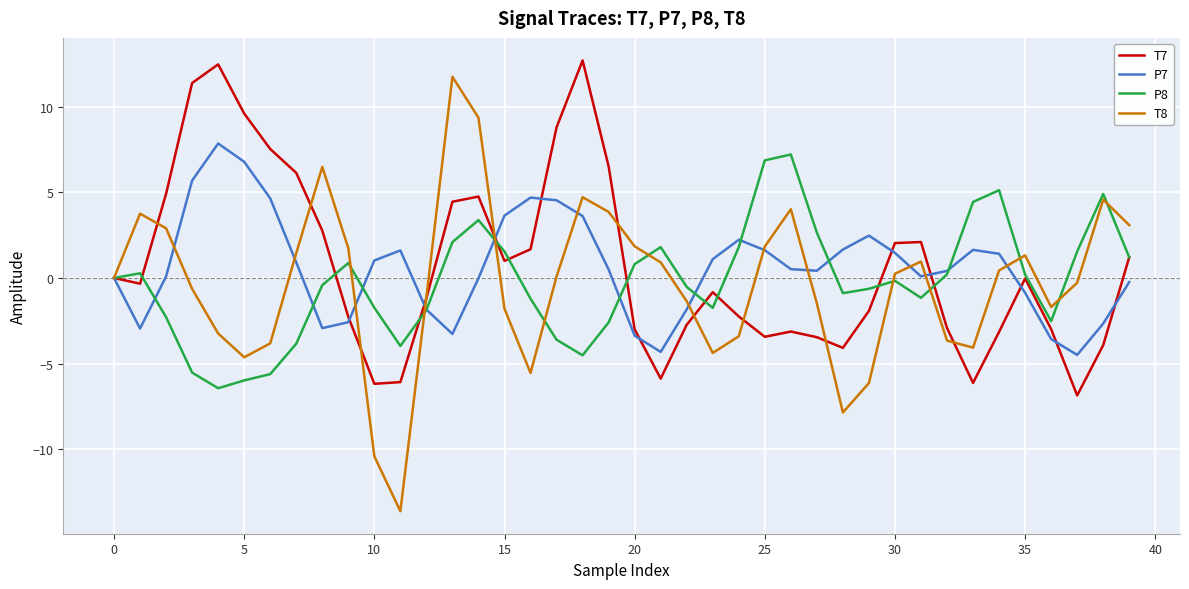

What is the lowest value of the P8 series?

-6.4